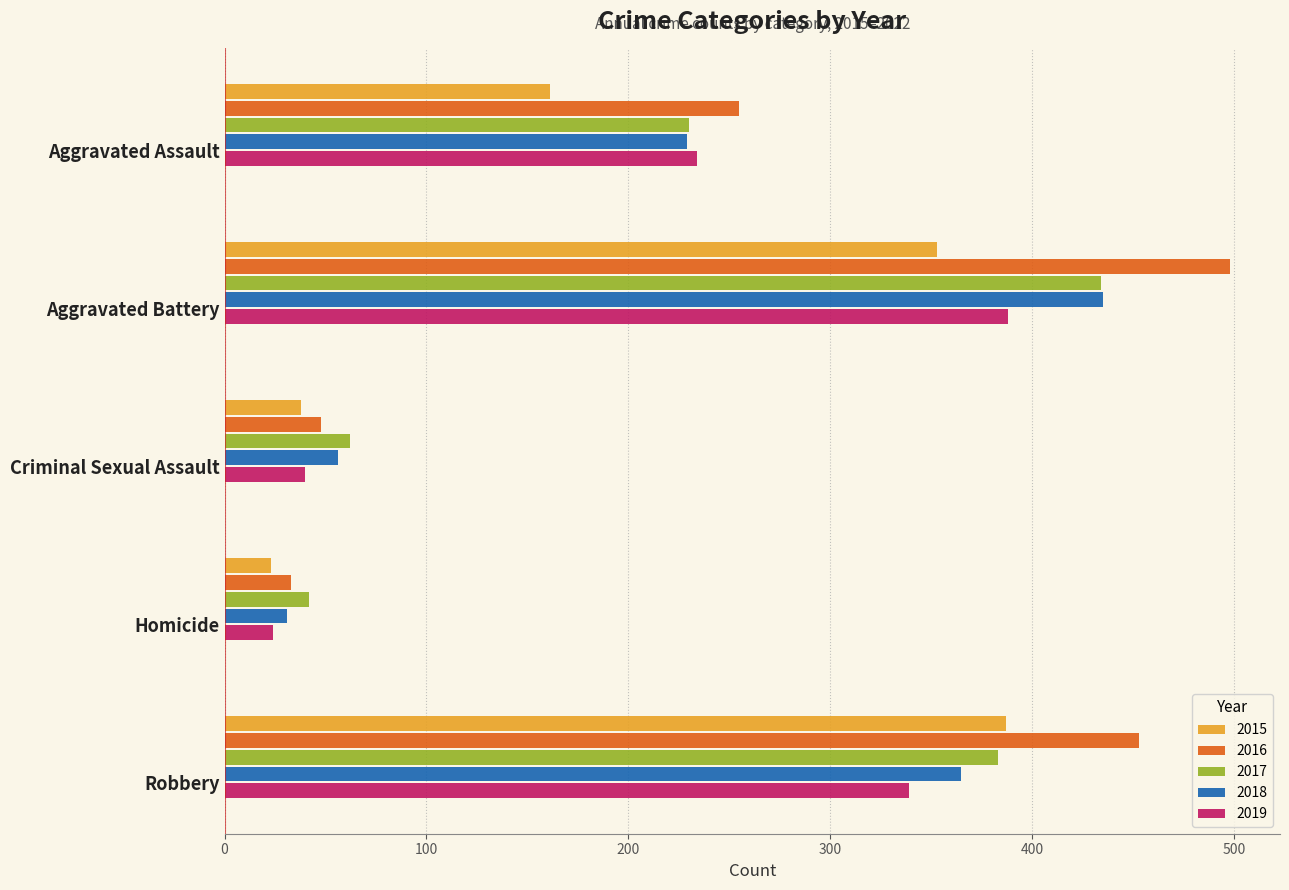

What is the difference between the 2019 values at Aggravated Battery and Aggravated Assault?

154